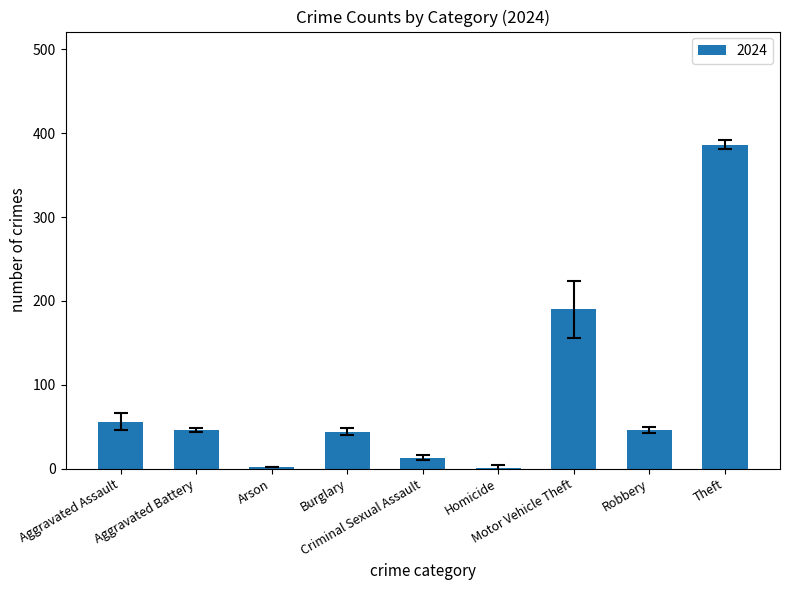

What is the sum of all values?

784